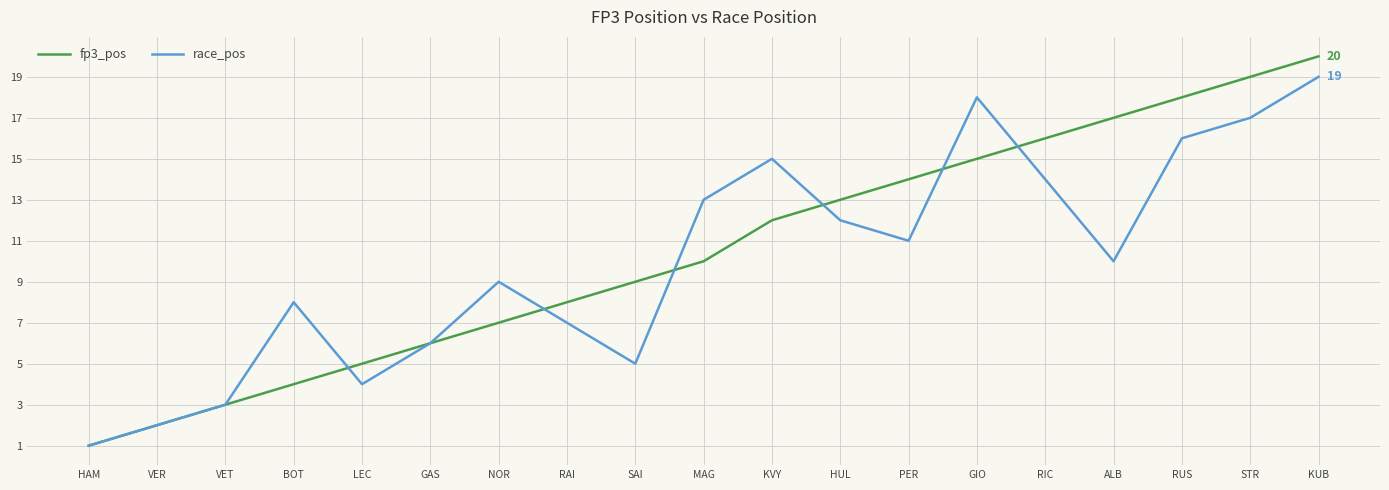

Which series has the largest range (max minus min)?

fp3_pos